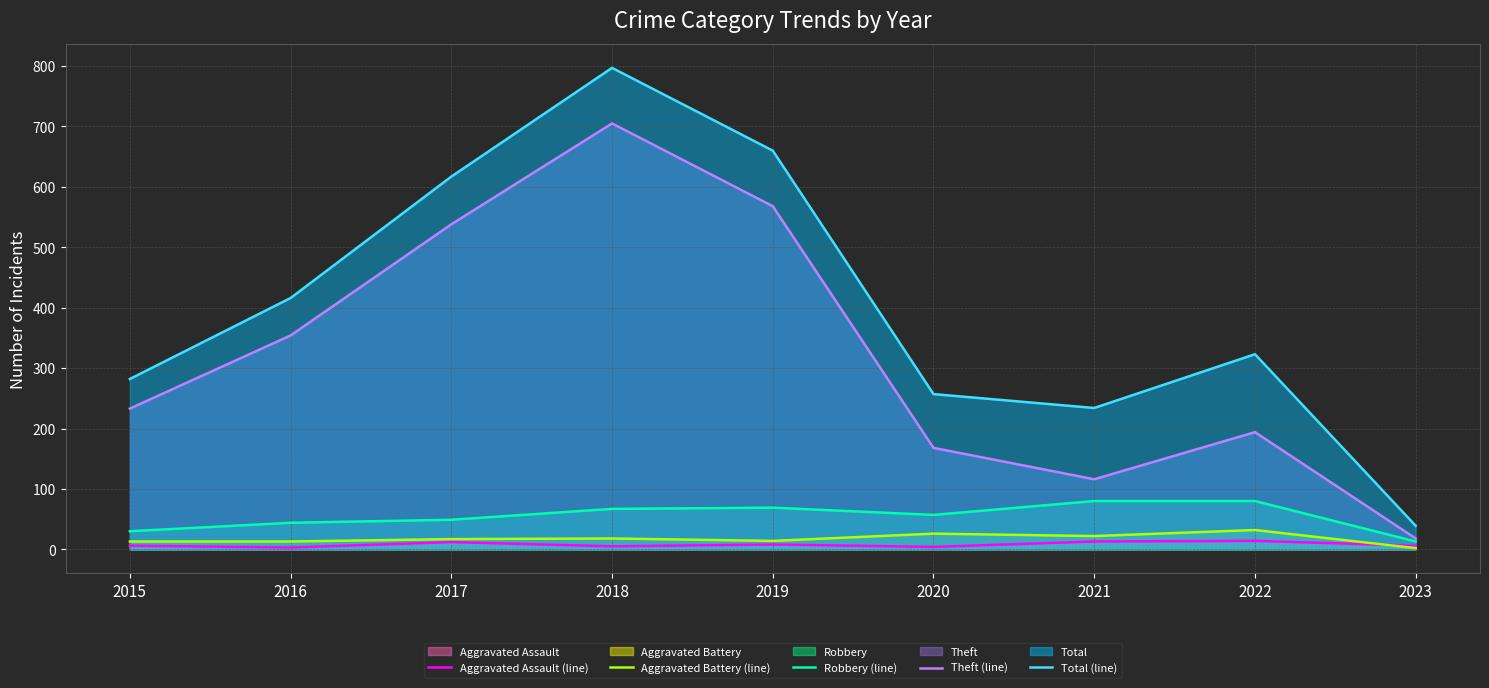

What value does the Aggravated Assault (line) series have at 2019, to the nearest 5?

10